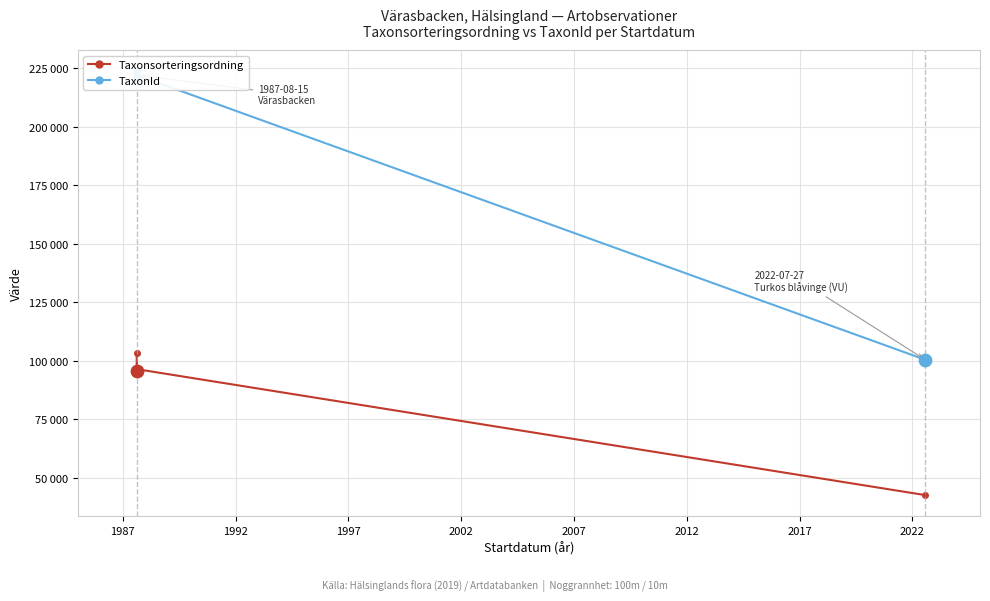

What are all the series names shown in the legend?

Taxonsorteringsordning, TaxonId